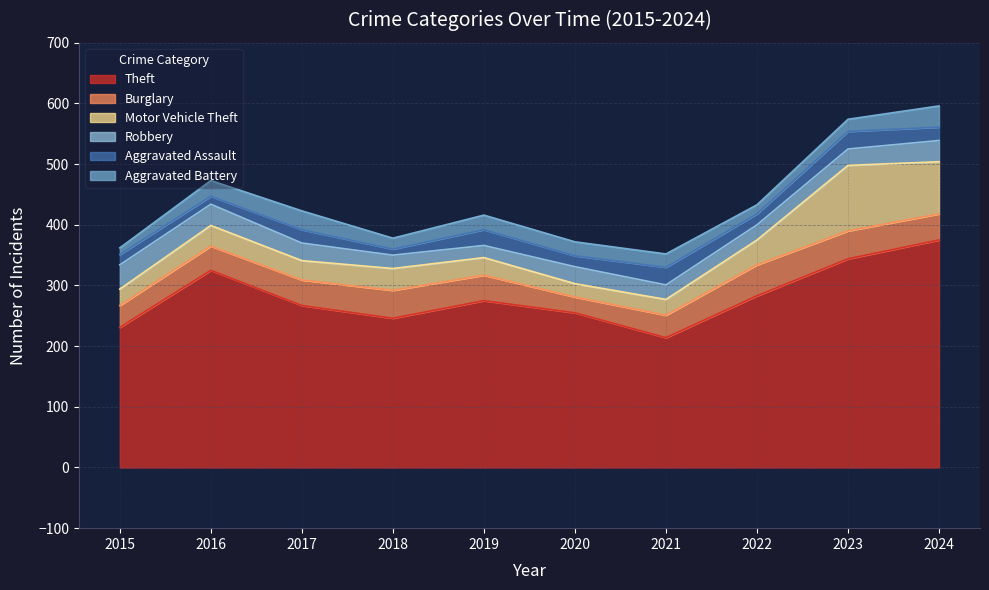

How many distinct data groups are displayed?

6